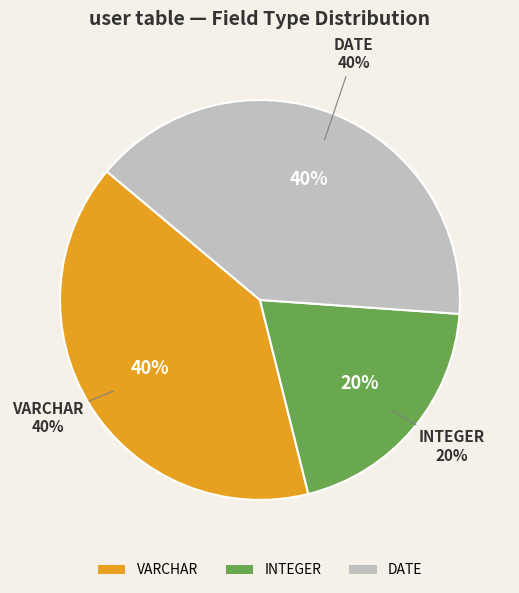

Does any single category account for the majority?

No